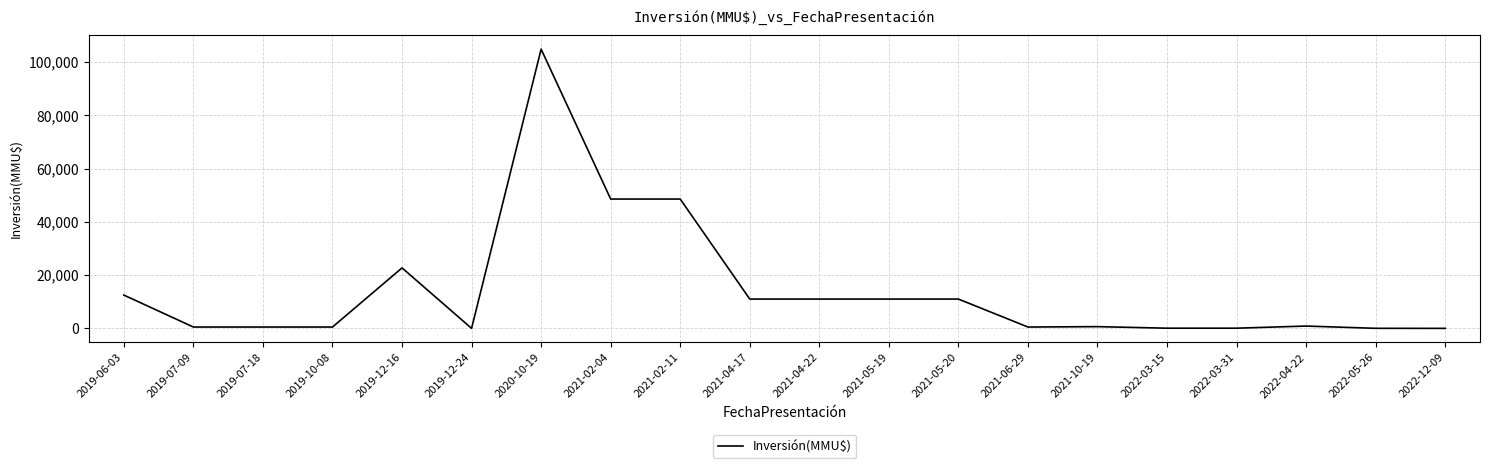

What is the average value?

14238